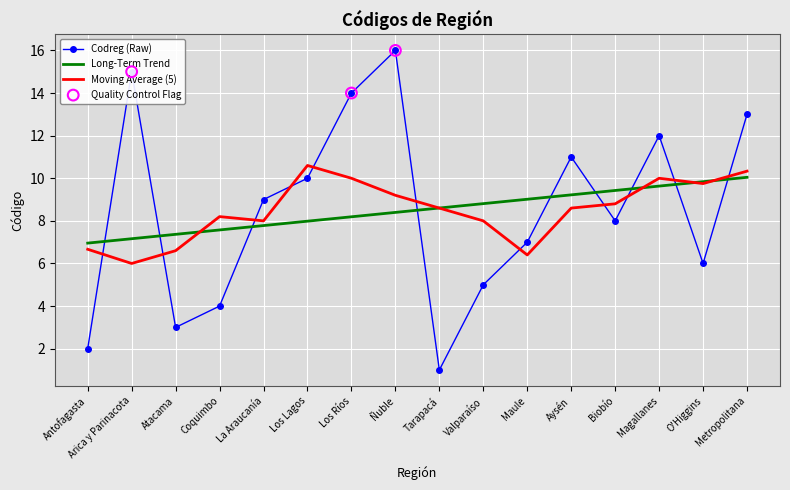

What is the spread (max minus min) of values at La Araucanía?

1.2